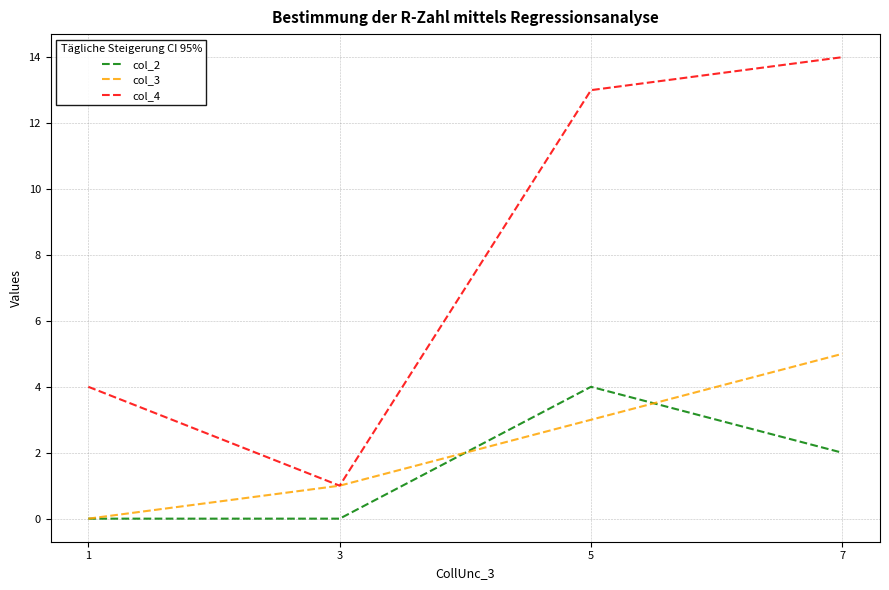

Reading left to right, what are all the values shown in this chart?

col_2: 1=0	3=0	5=4	7=2
col_3: 1=0	3=1	5=3	7=5
col_4: 1=4	3=1	5=13	7=14